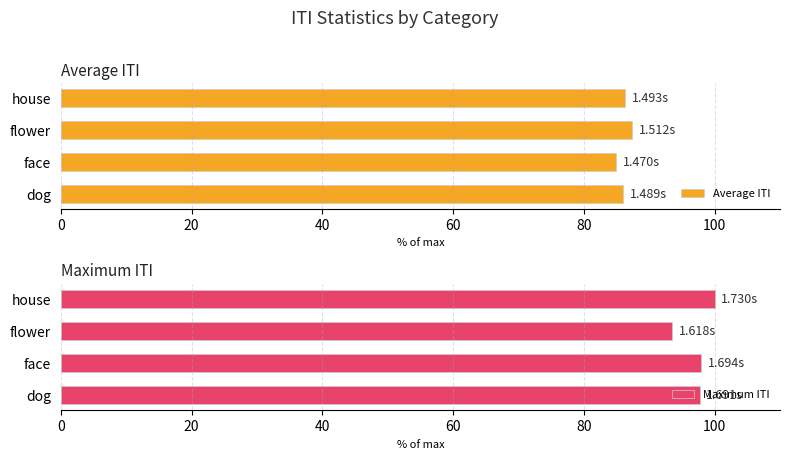

What are all the series names shown in the legend?

Average ITI, Maximum ITI